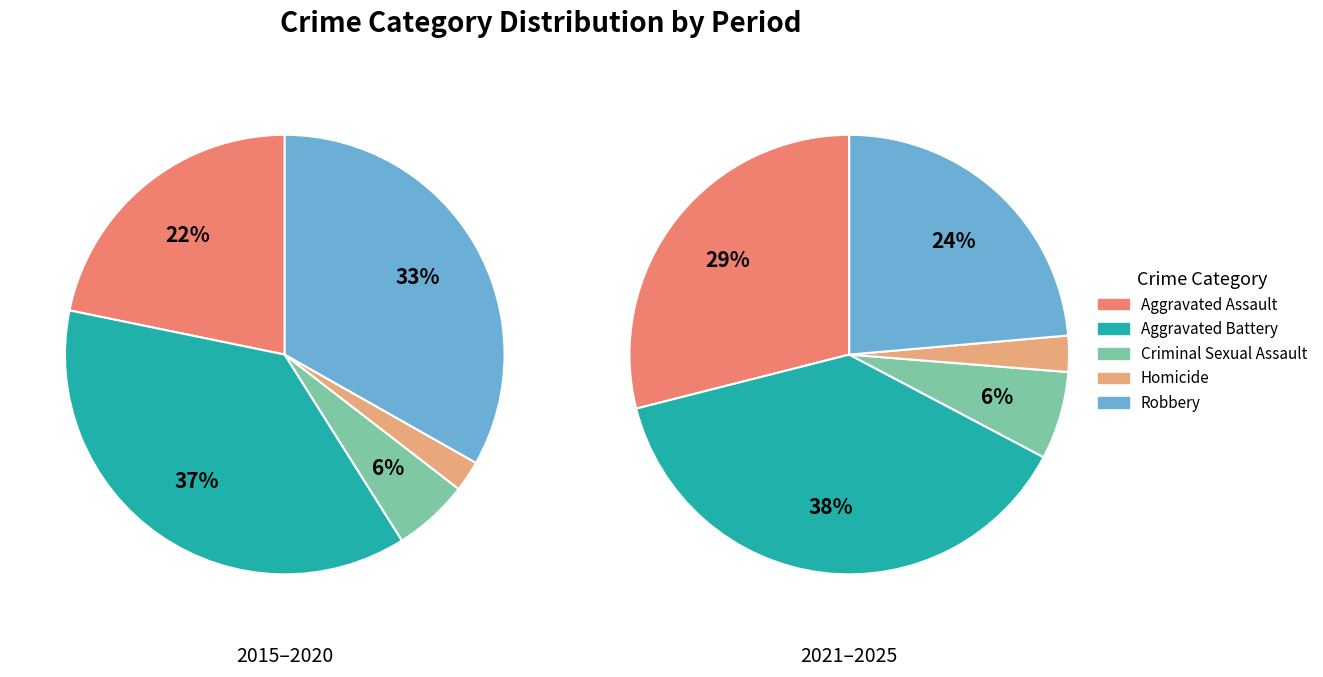

Does 2 account for over 50% of the chart?

No